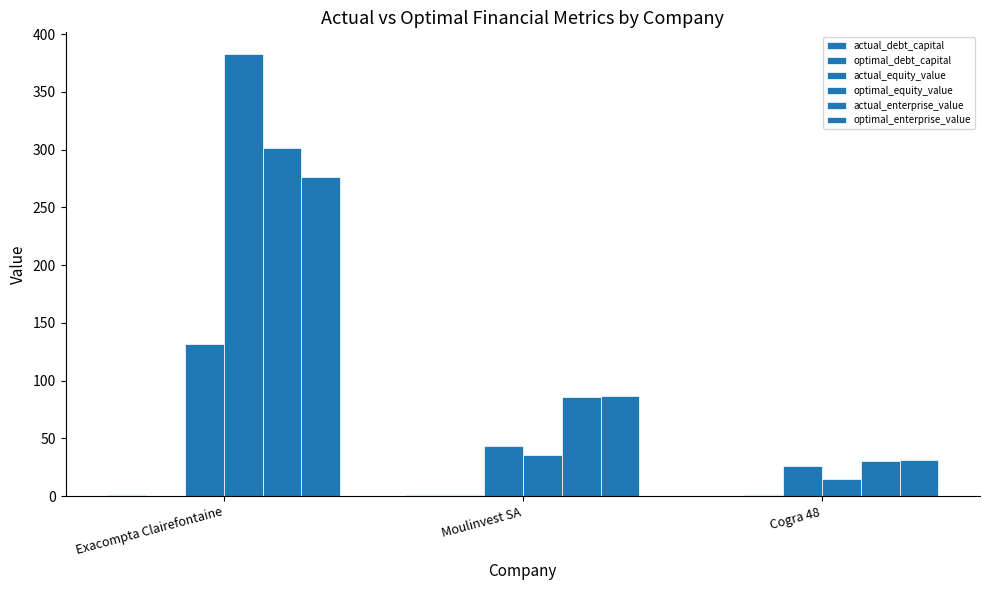

Read the actual_equity_value value at Exacompta Clairefontaine.

131.5